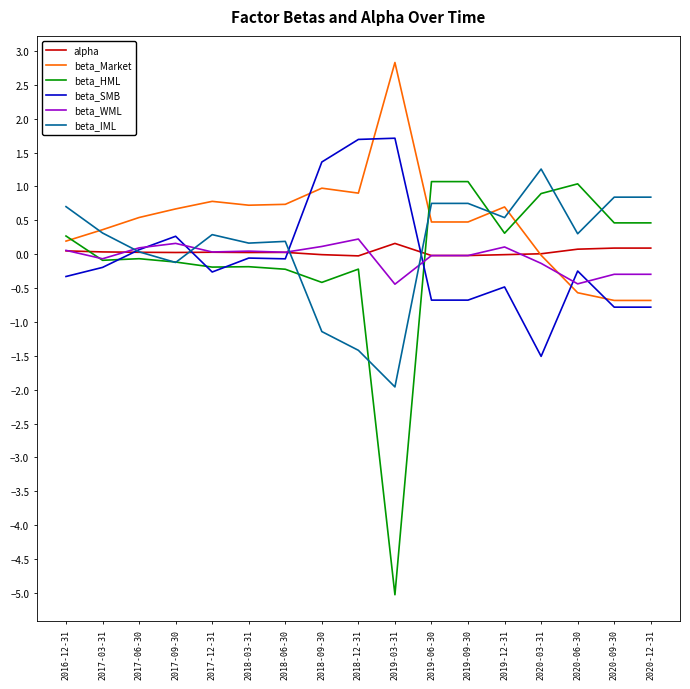

How many intersections are there between beta_Market and alpha?

1